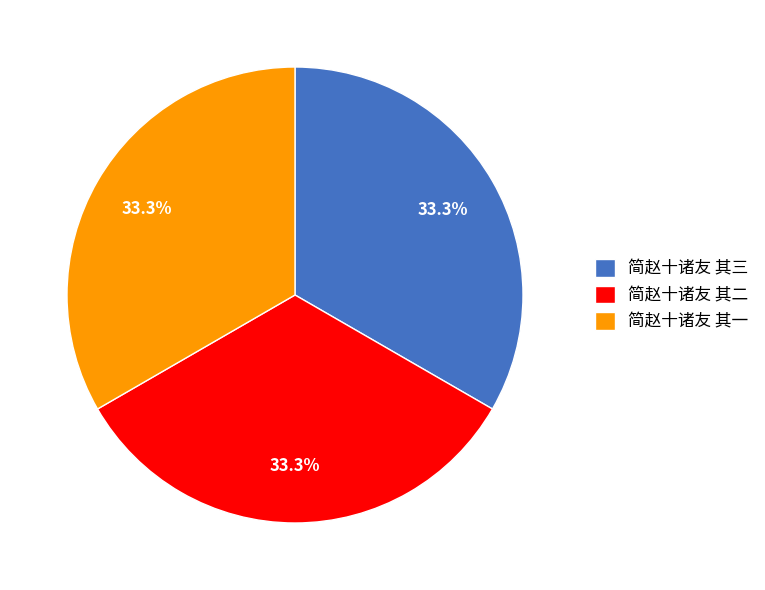

Does any single category account for the majority?

No